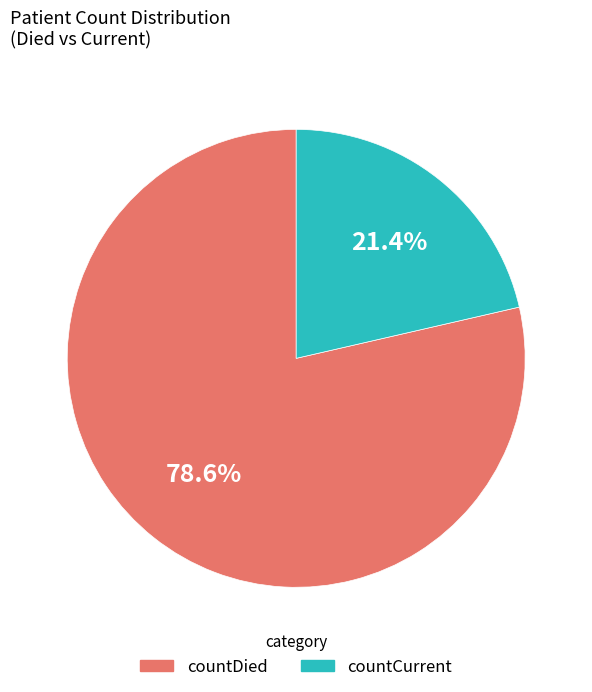

Does any single category account for the majority?

Yes